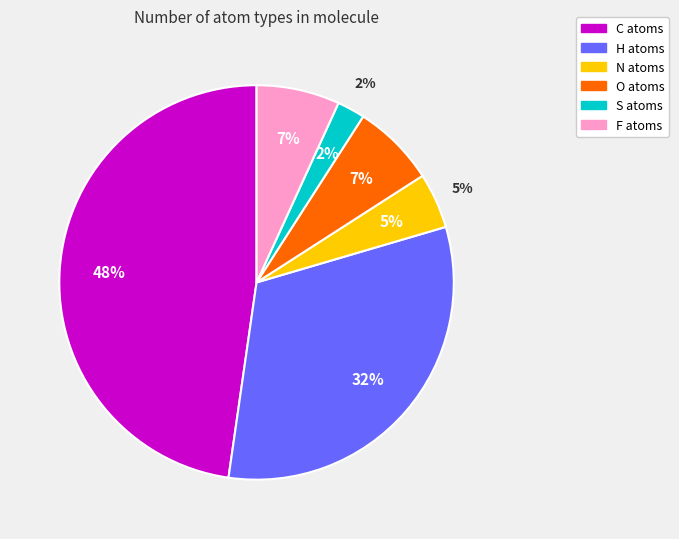

Count the number of slices in the pie.

6